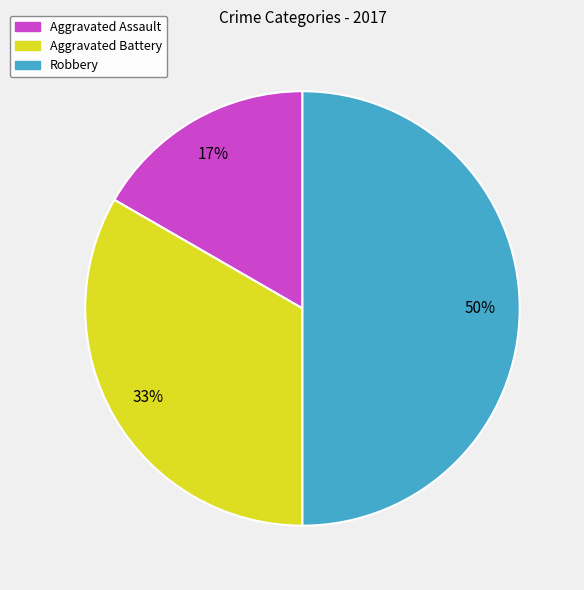

True or false: Robbery accounts for 55% of the total.

False